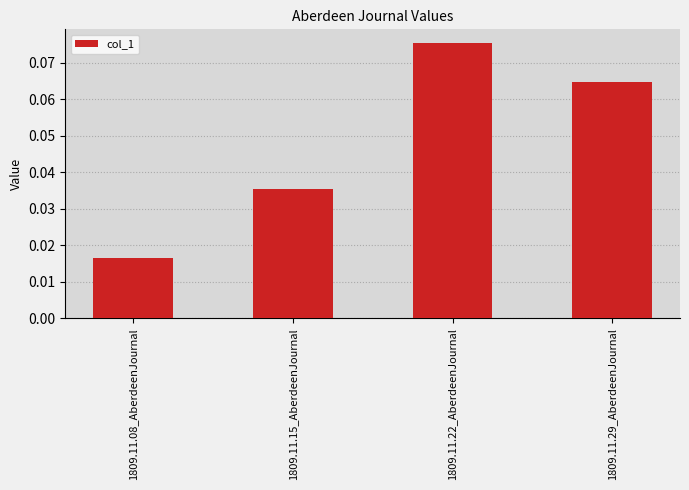

How many bars are there in total?

4